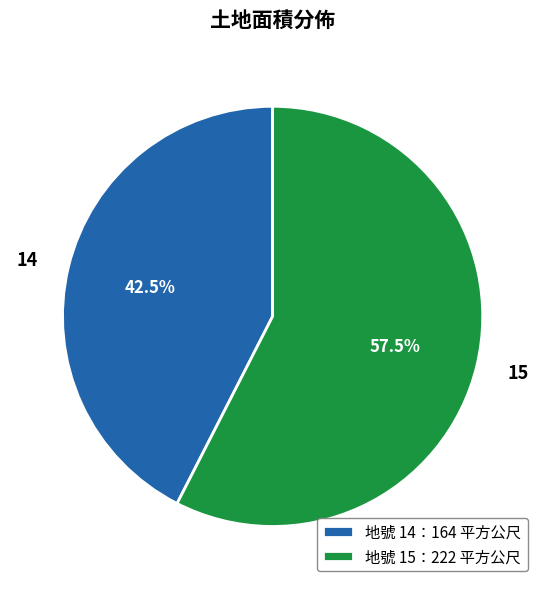

To the nearest percent, what is the average slice percentage?

50%